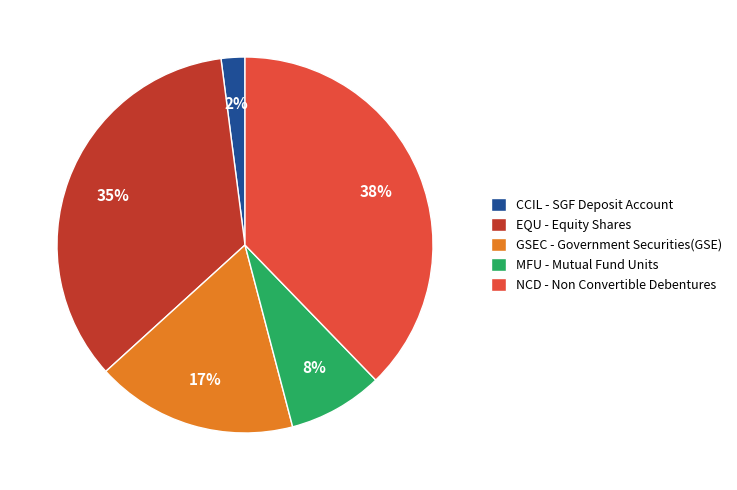

To the nearest percent, what percentage of the pie is CCIL - SGF Deposit Account?

2%